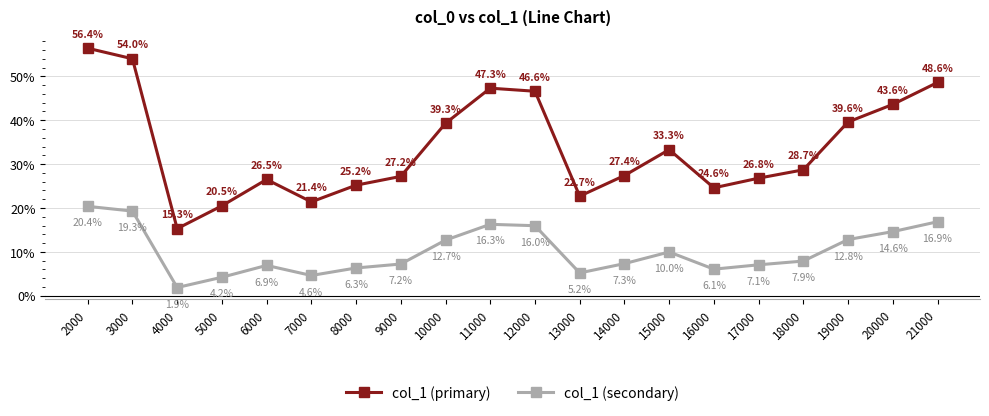

Where is the first local maximum for col_1 (primary)?

6000